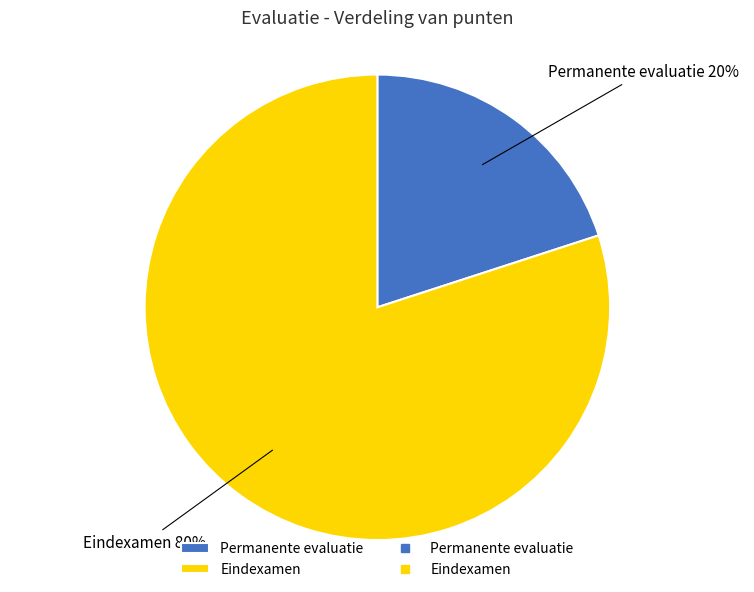

Combined, do Eindexamen and Permanente evaluatie account for over 50%?

Yes